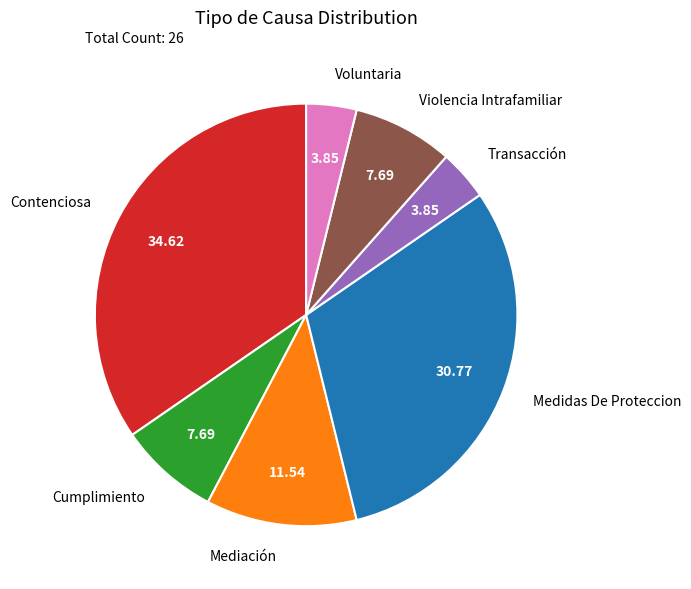

Is Cumplimiento the majority of the pie?

No